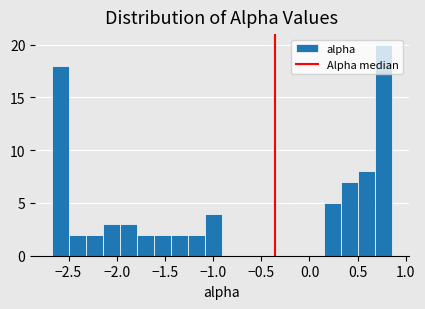

Around what value on the x-axis is the tallest bar? Give the approximate position of its centre, as read against the axis.

0.75